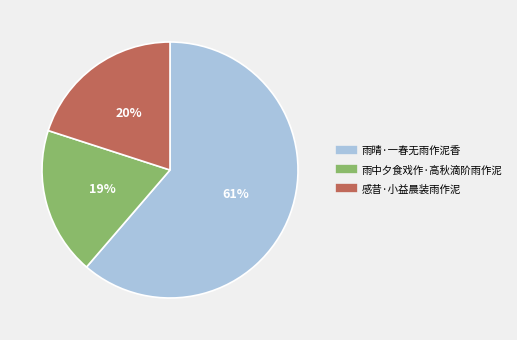

To the nearest percent, what percentage of the pie is 雨中夕食戏作·高秋滴阶雨作泥?

19%